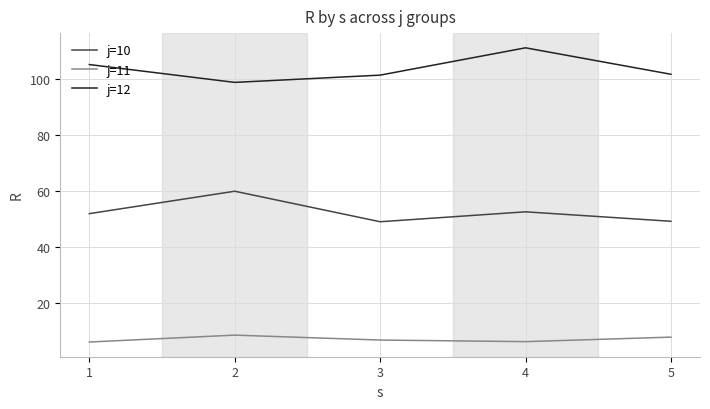

Which series has the largest total across all categories?

j=12